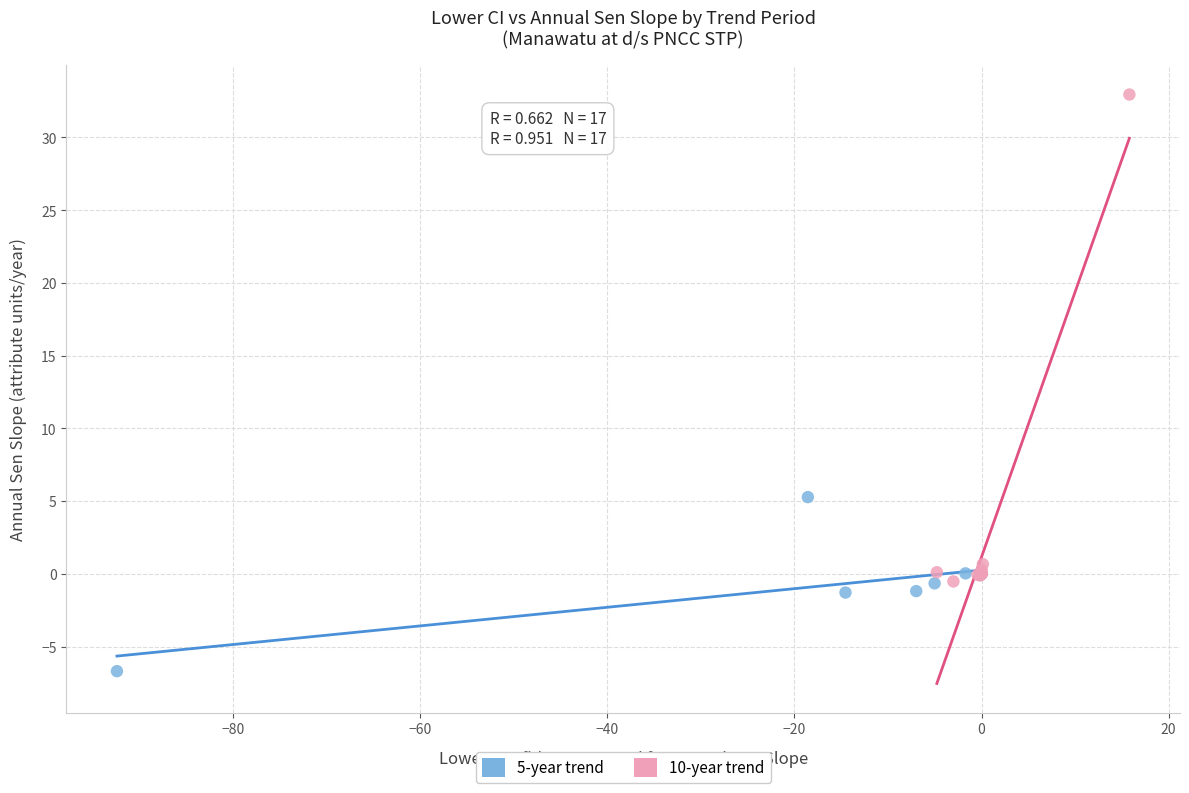

Which series contains the lowest Y value?

5-year trend